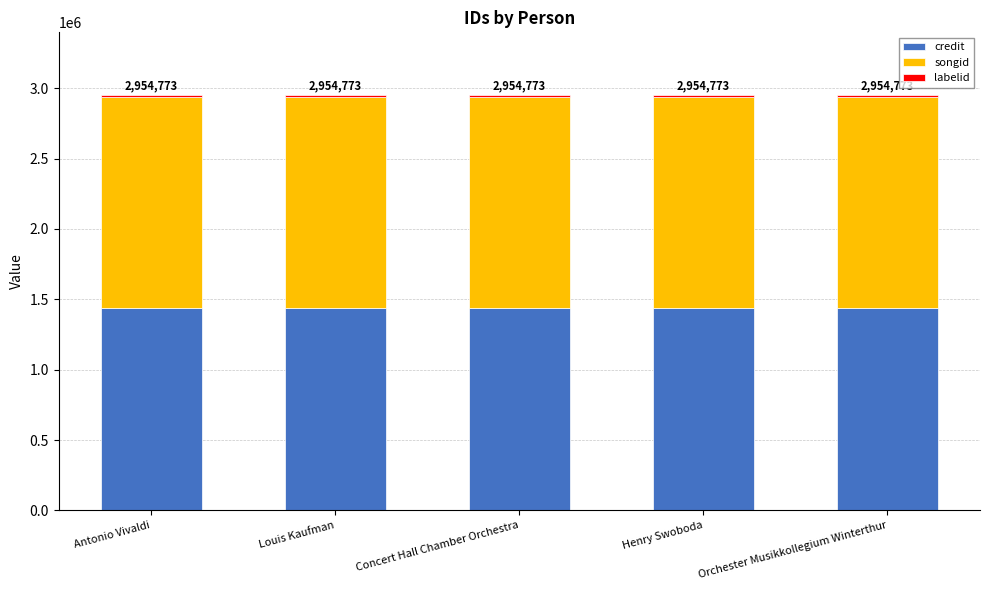

True or false: credit has a value of 892345 at Louis Kaufman.

False